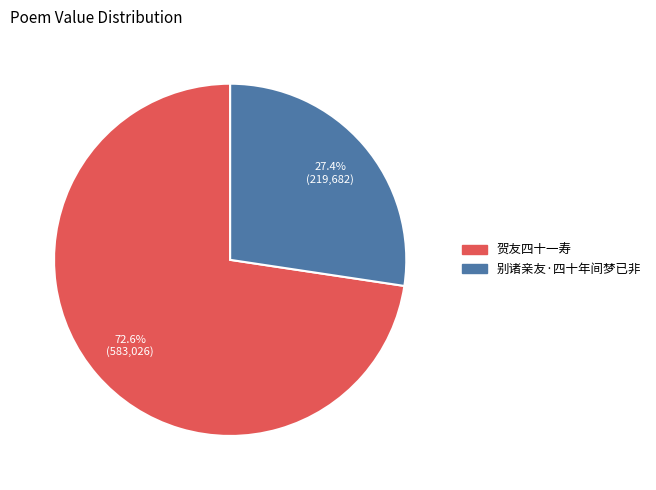

What is the largest slice in the pie chart?

贺友四十一寿